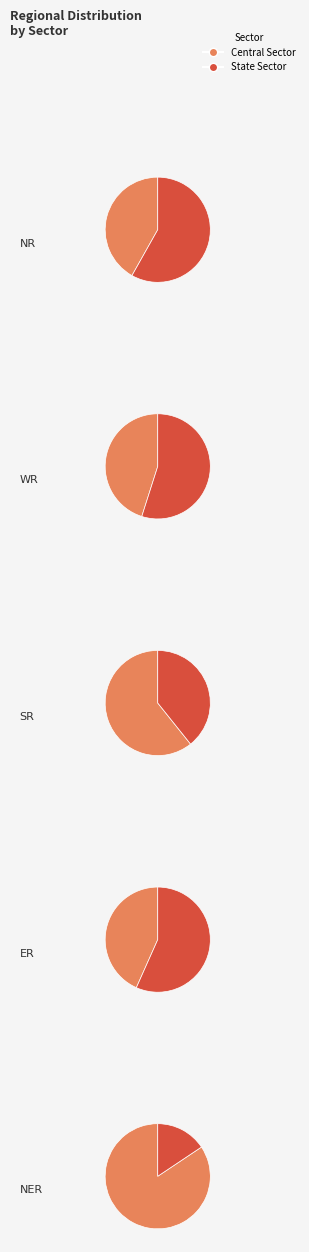

Count the number of slices in the pie.

2